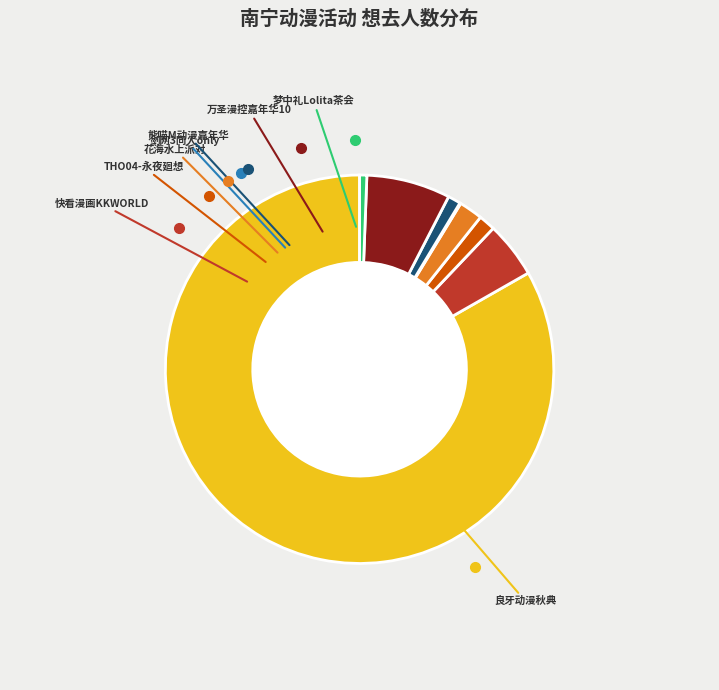

Does any single category account for the majority?

Yes